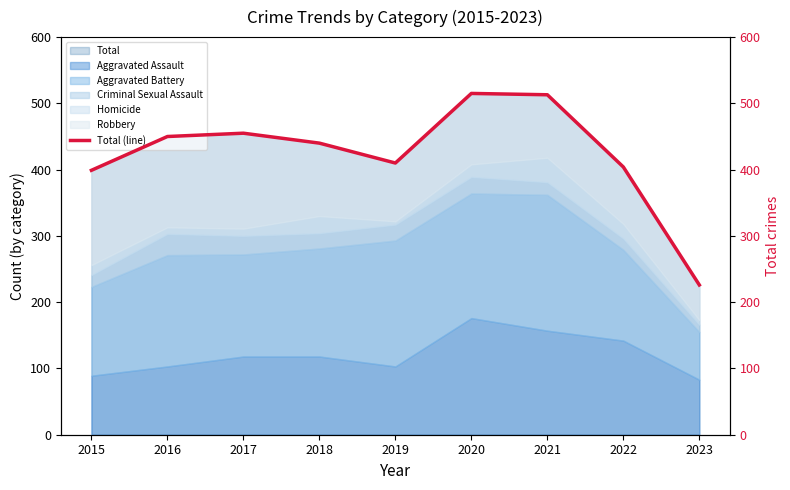

Rank the categories by value from lowest to highest.

2023, 2015, 2022, 2019, 2018, 2016, 2017, 2021, 2020